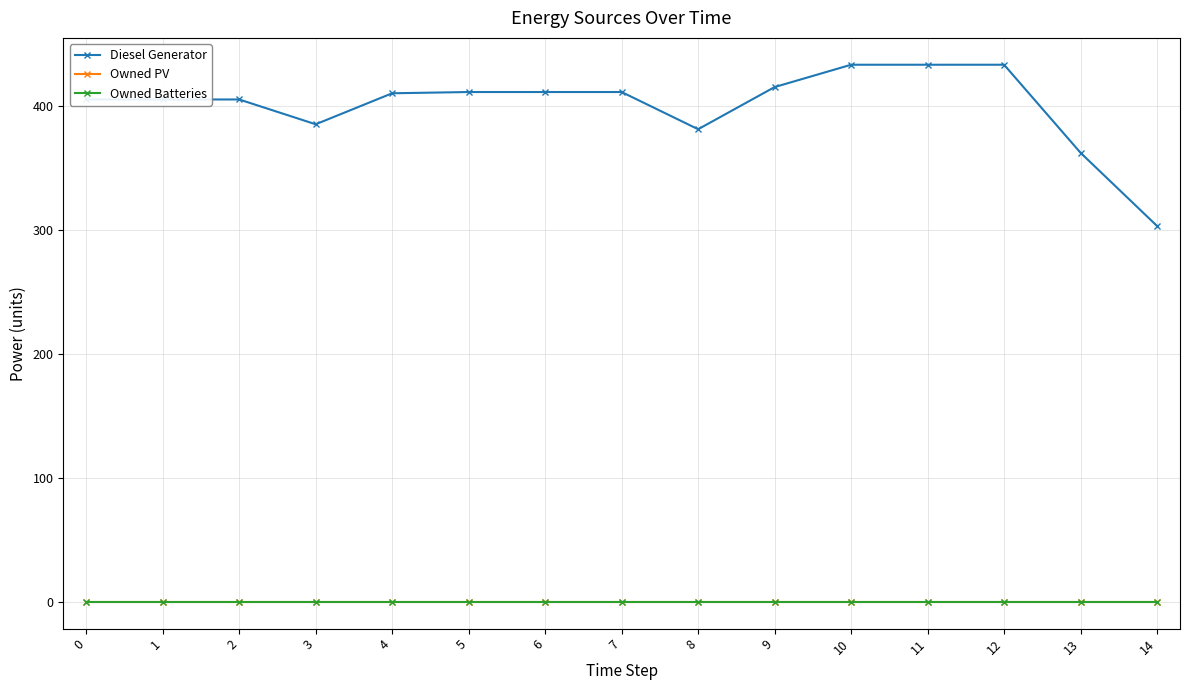

Is this an area chart (filled region under the line)?

No